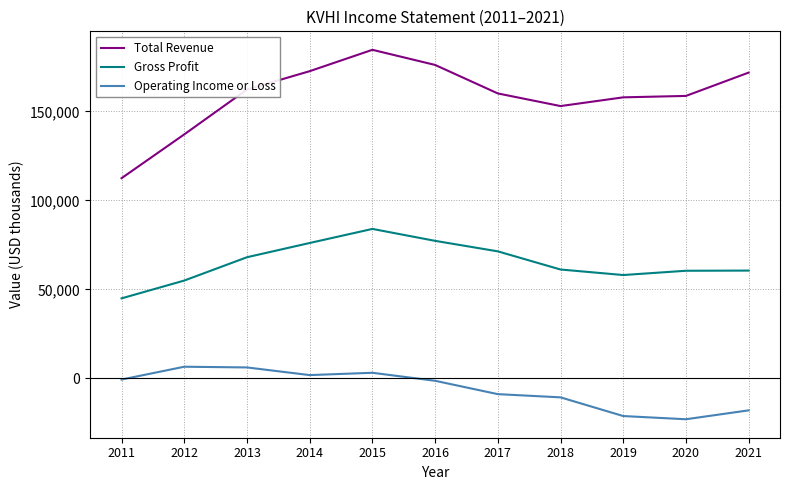

The value of Gross Profit at 2011 is 45000. True or false?

True